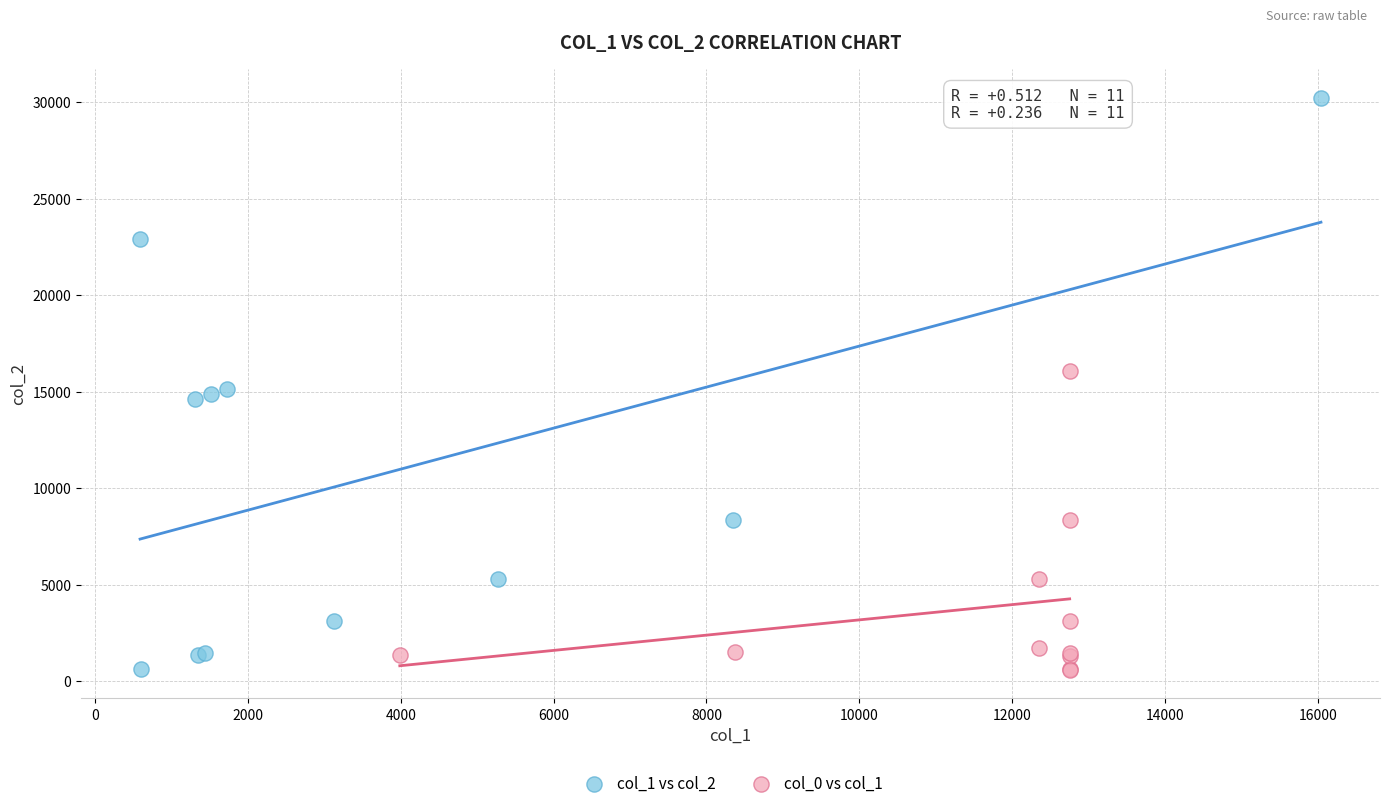

Which series contains the highest Y value?

col_1 vs col_2